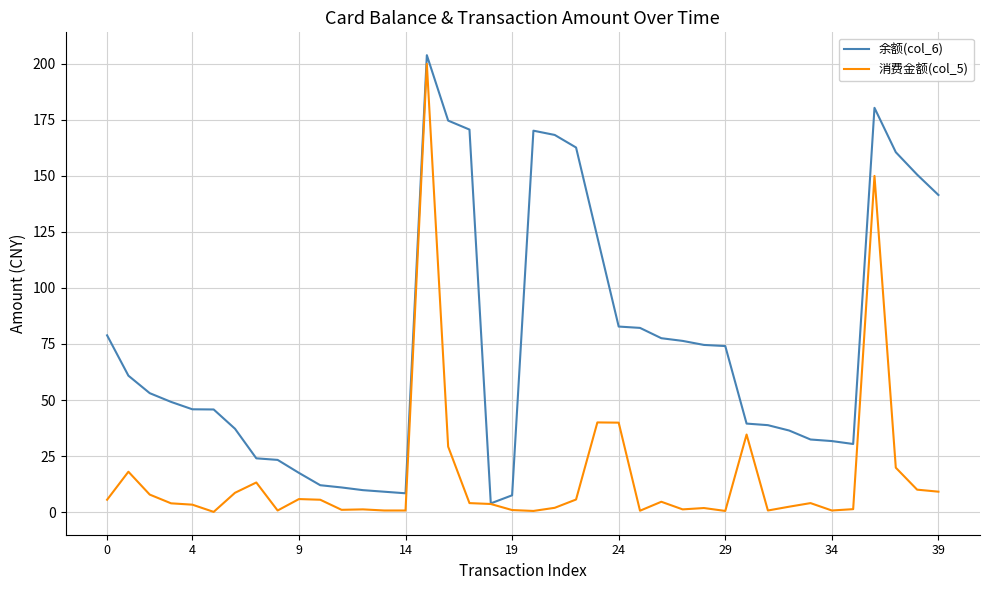

Which series has the largest total across all categories?

余额(col_6)